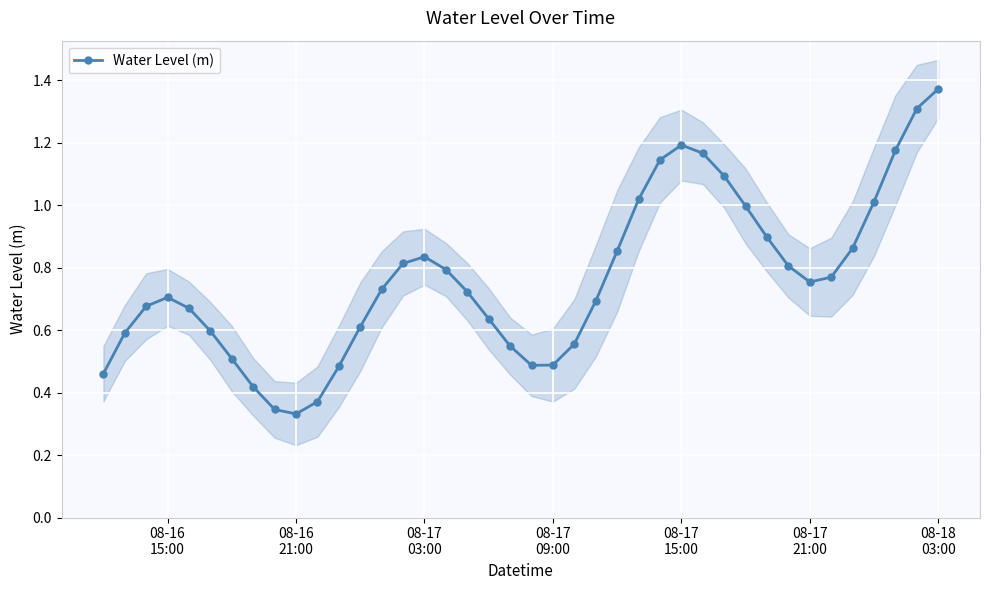

True or false: the data has more than 0 interior local peaks.

True